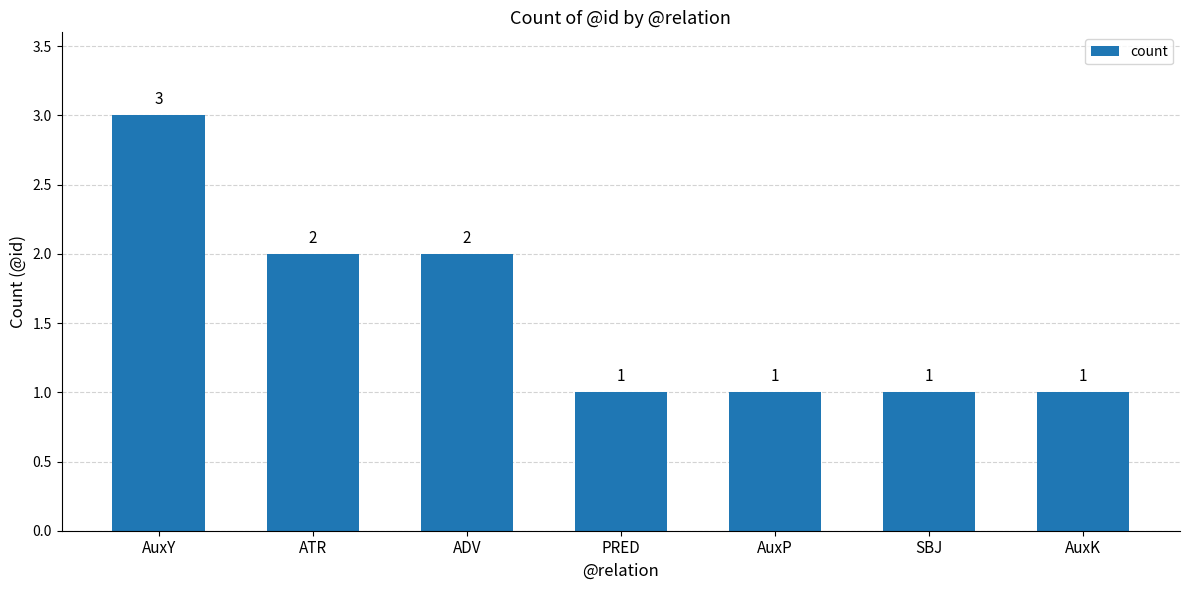

What is the maximum value shown in the chart?

3